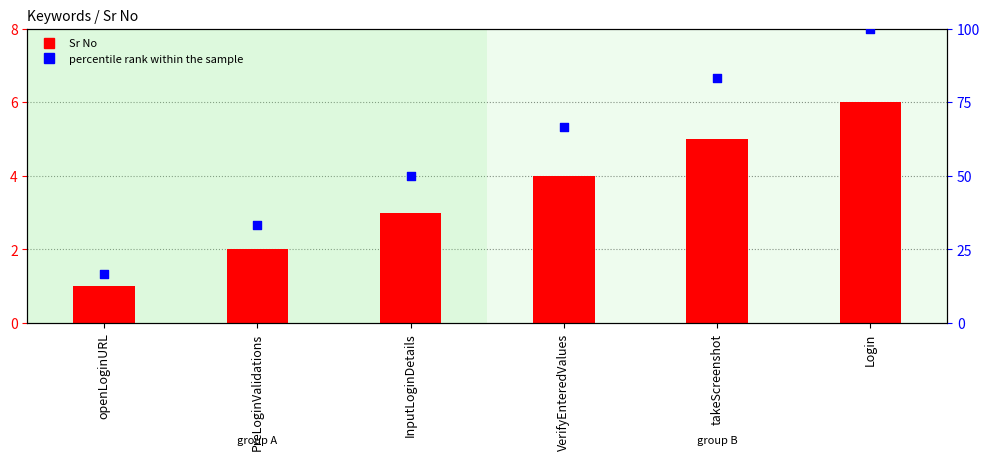

Which series has the largest total across all categories?

percentile rank within the sample